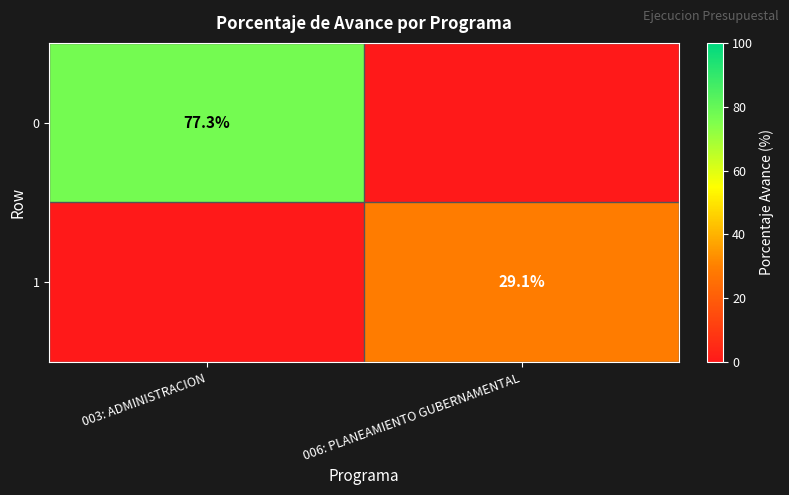

At which category is the sum across all series the highest?

003: ADMINISTRACION